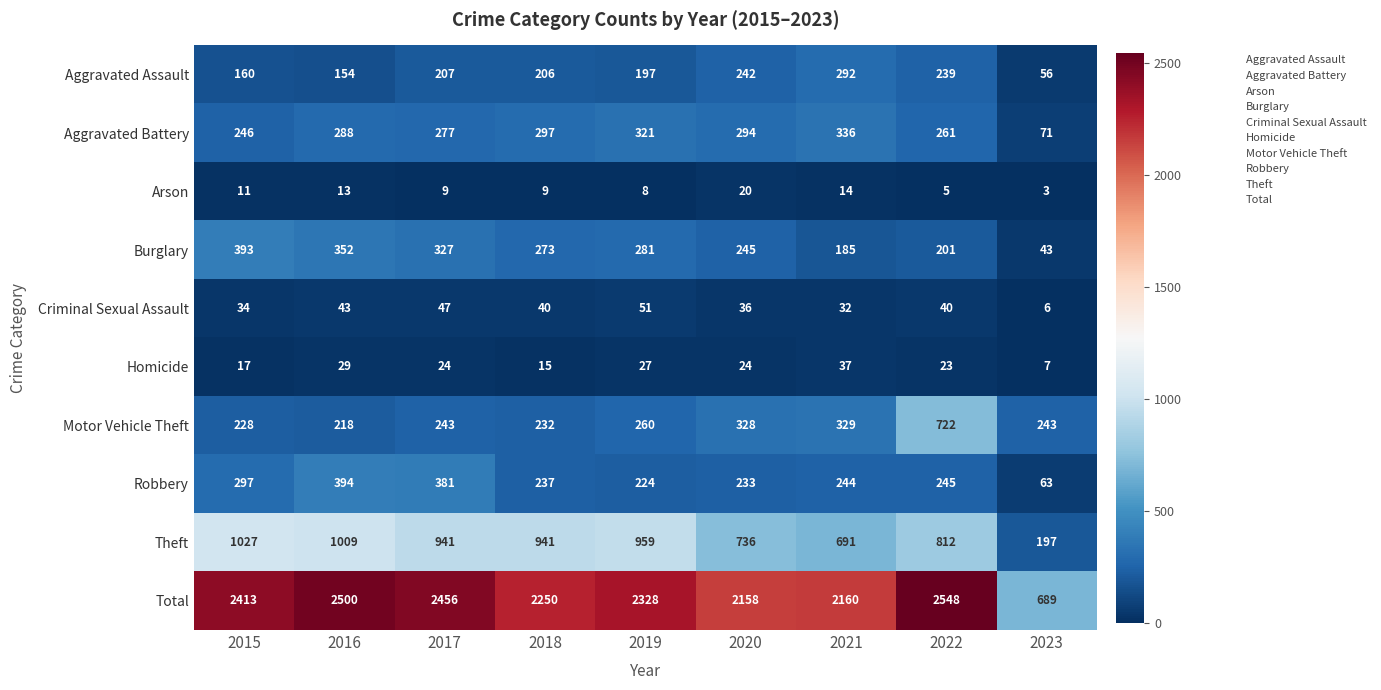

Which series has the largest total across all categories?

Total